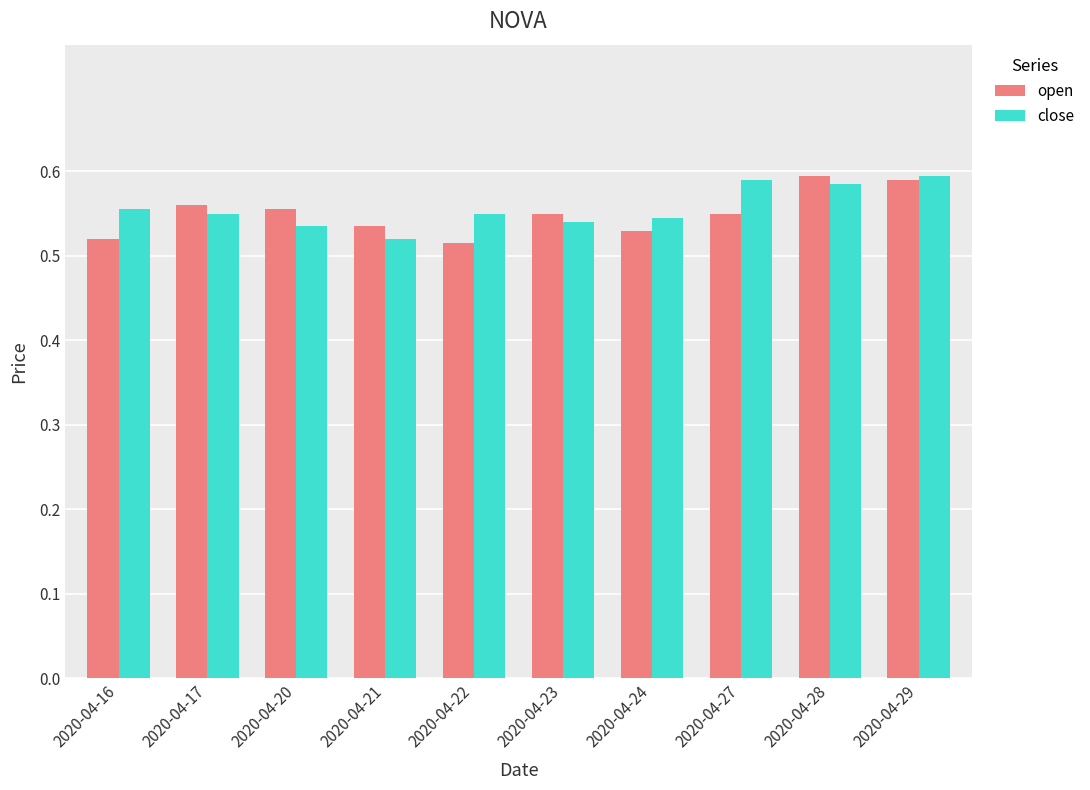

At 2020-04-22, list the series in order from smallest to largest.

open, close